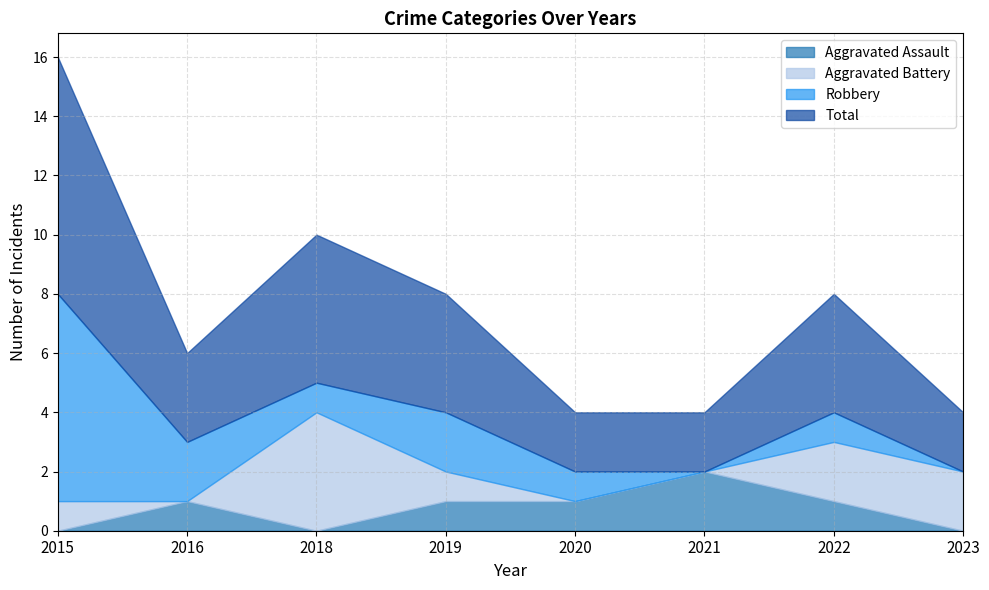

Reading right to left, transcribe all the data shown in this chart.

Aggravated Assault: 0	1	2	1	1	0	1	0
Aggravated Battery: 2	2	0	0	1	4	0	1
Robbery: 0	1	0	1	2	1	2	7
Total: 2	4	2	2	4	5	3	8